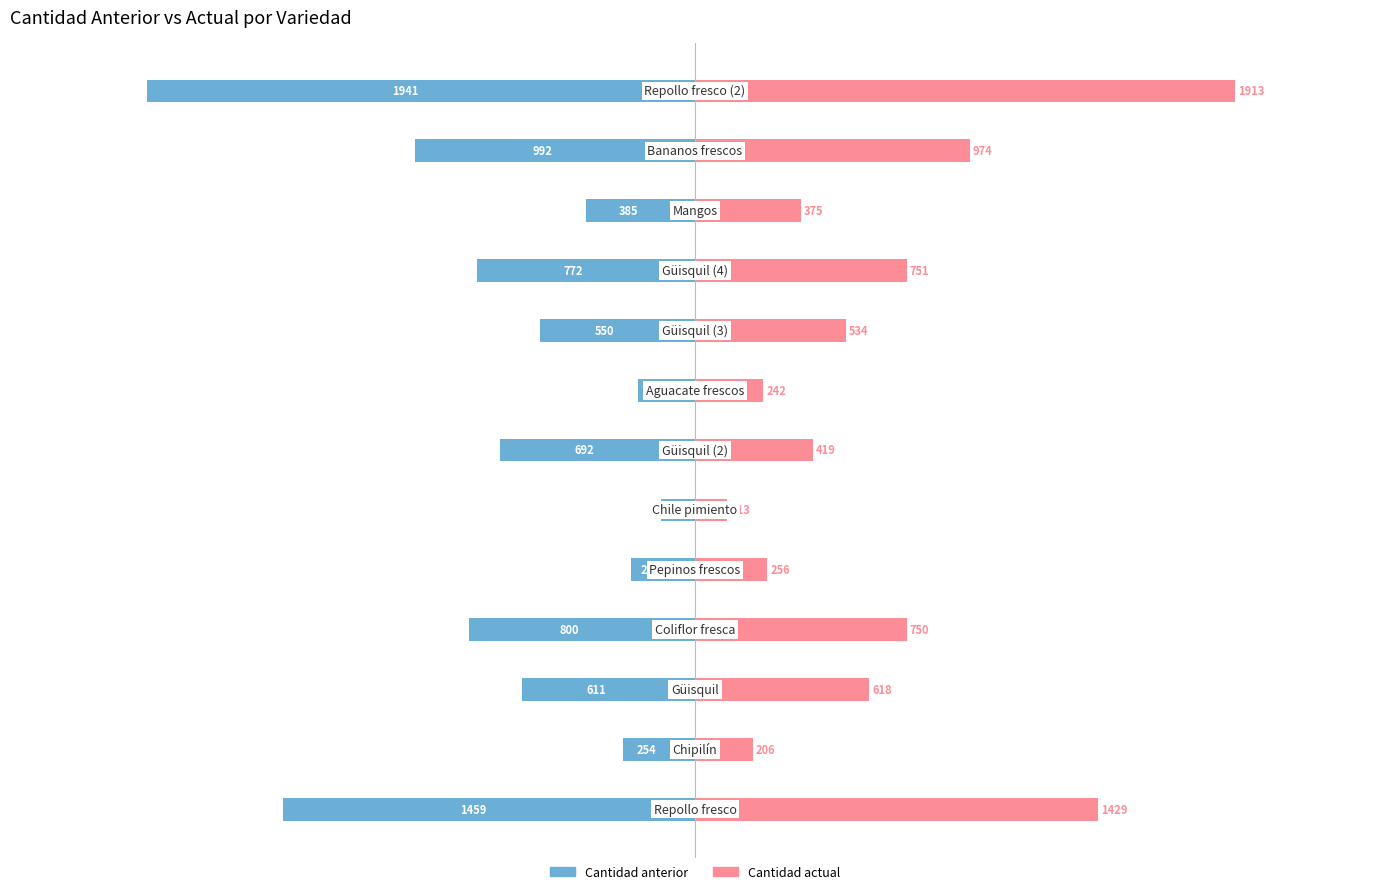

How many distinct data groups are displayed?

2